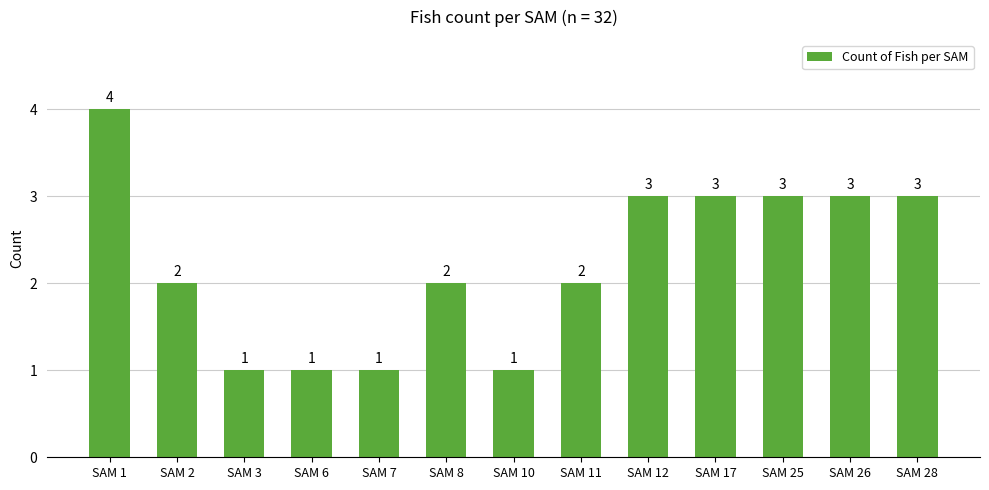

How many data points does each series have?

13